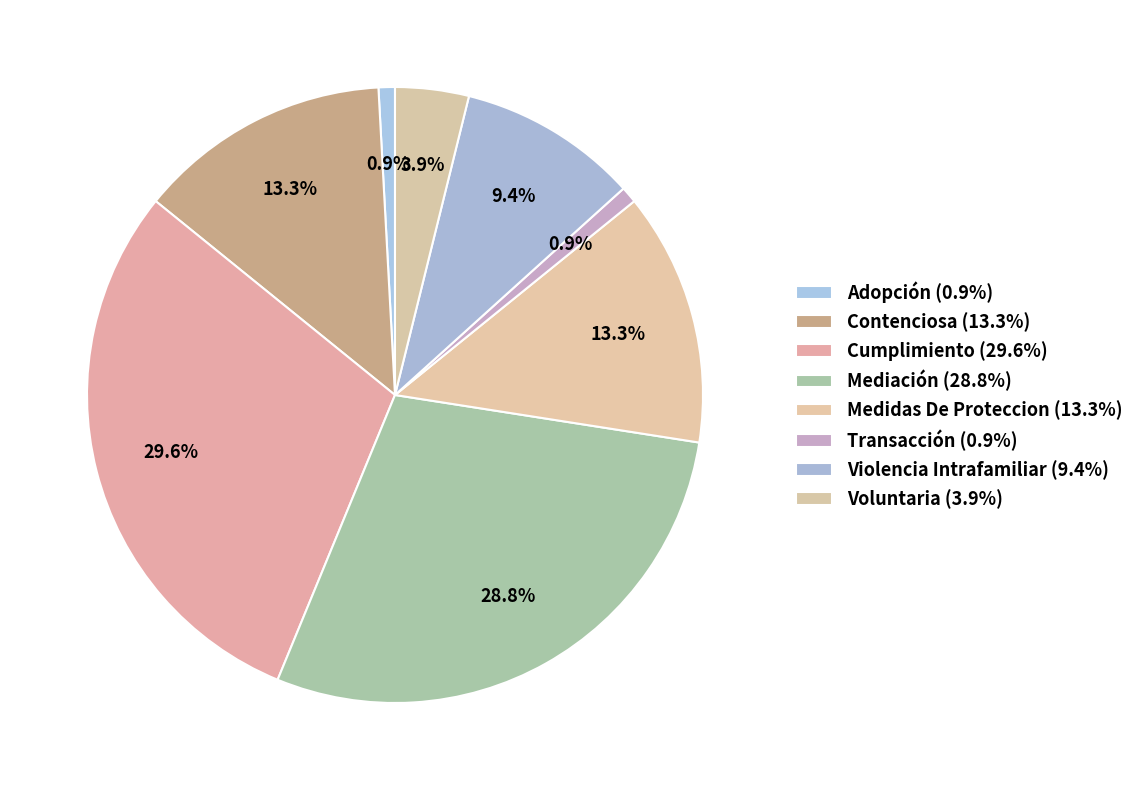

To the nearest percent, what is the difference between the Mediación and Cumplimiento slice percentages?

1%